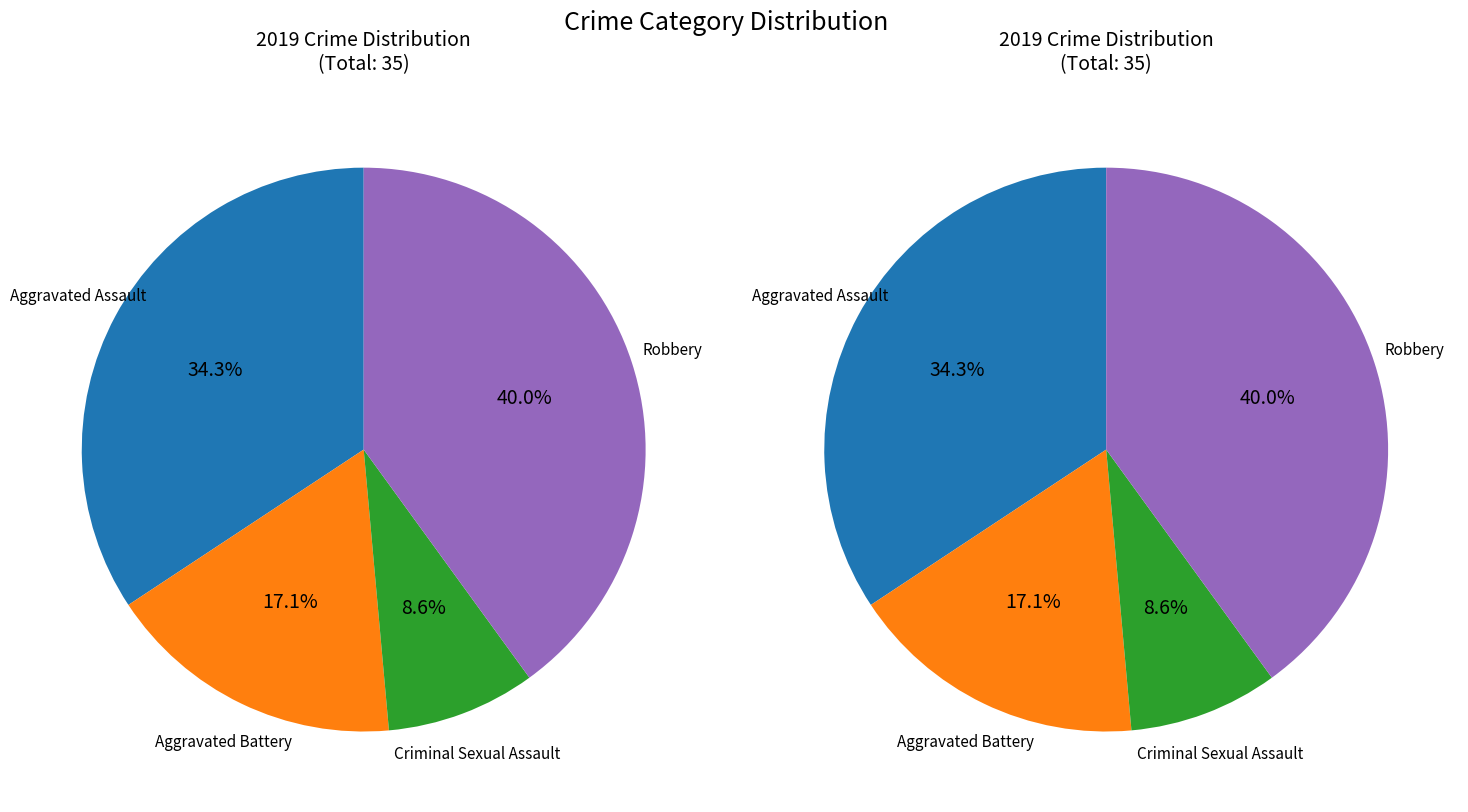

Between Aggravated Battery and Robbery, which is larger?

Robbery